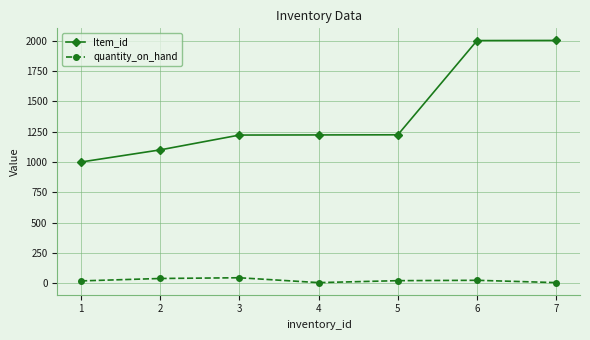

Between 2 and 6, which series saw the biggest shift?

Item_id